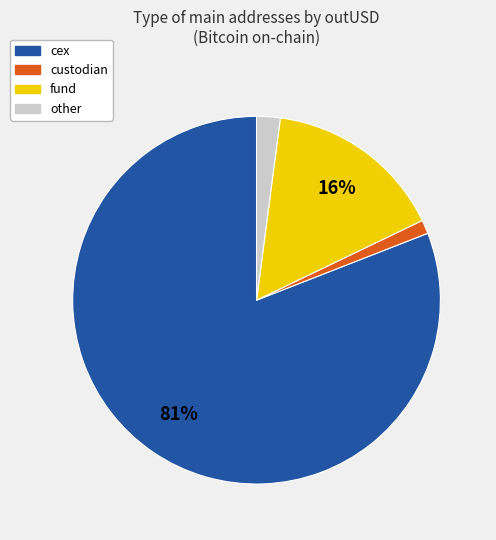

To the nearest percent, what is the average slice percentage?

25%